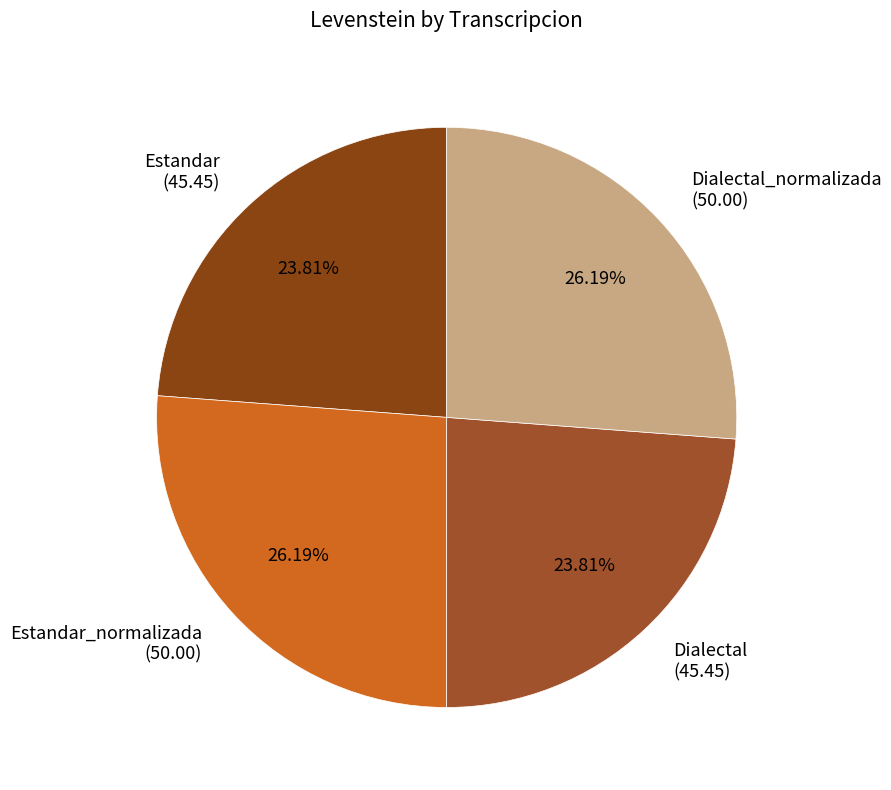

Does any single category account for the majority?

No